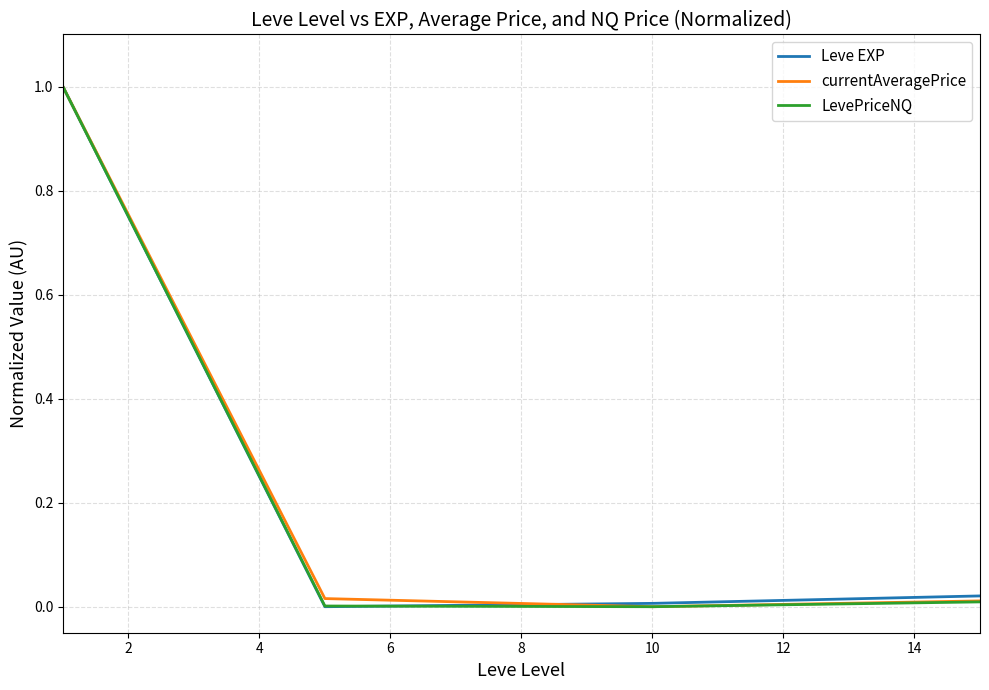

What is the difference between the maximum and minimum values in the currentAveragePrice series?

1.0